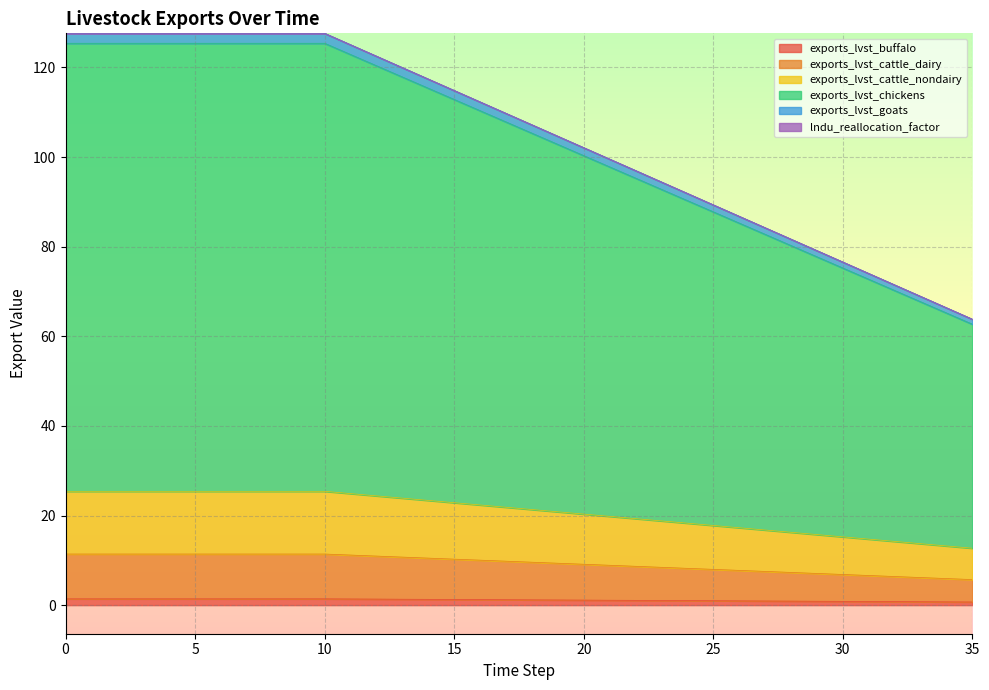

The exports_lvst_buffalo series shows 1.4 at 10. True or false?

True